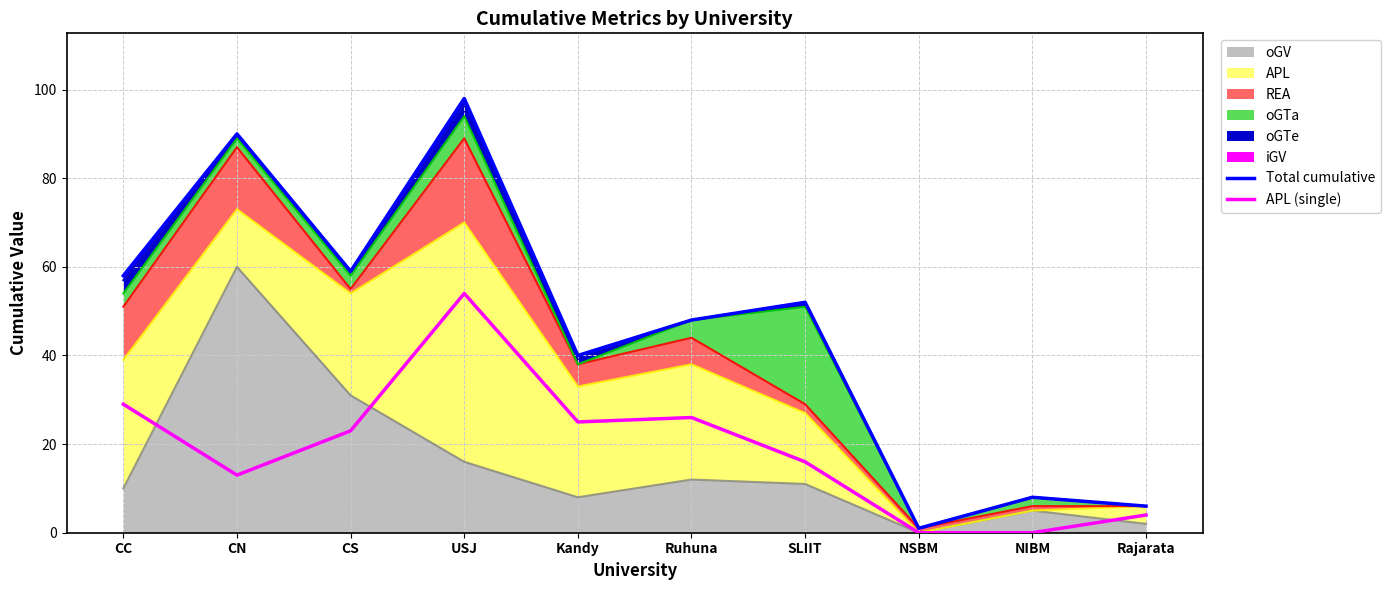

At how many categories does at least one series exceed 39?

7